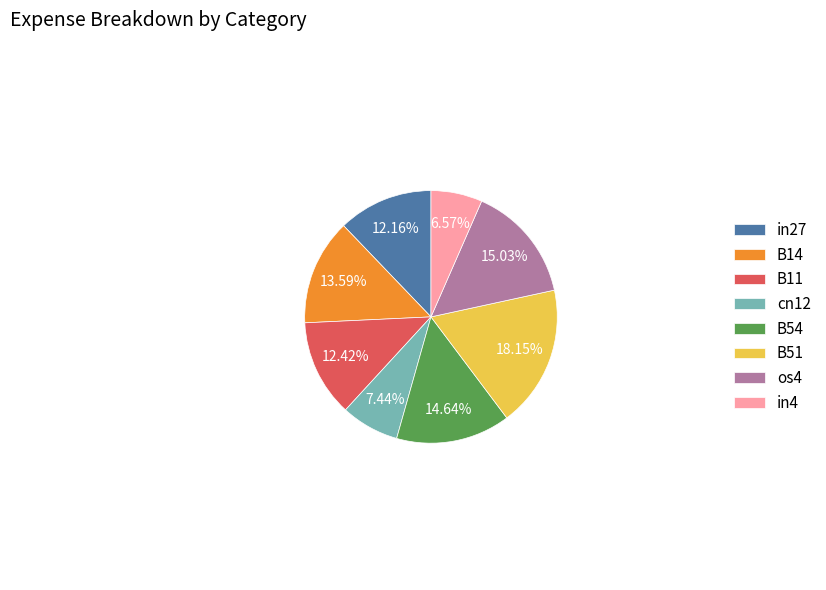

Count the number of slices in the pie.

8